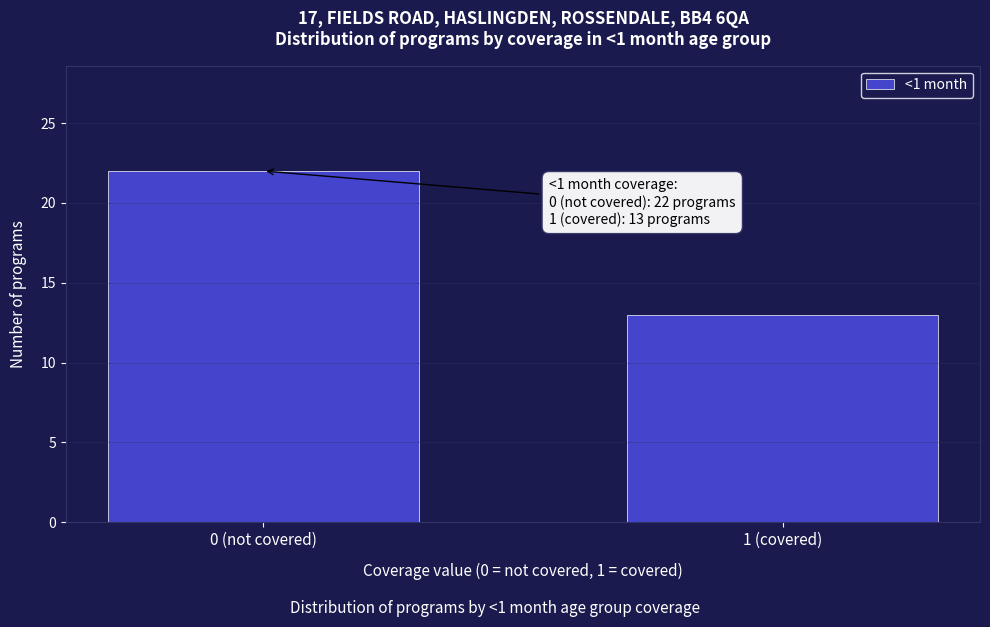

Reading left to right, extract all data points from this chart.

22	13